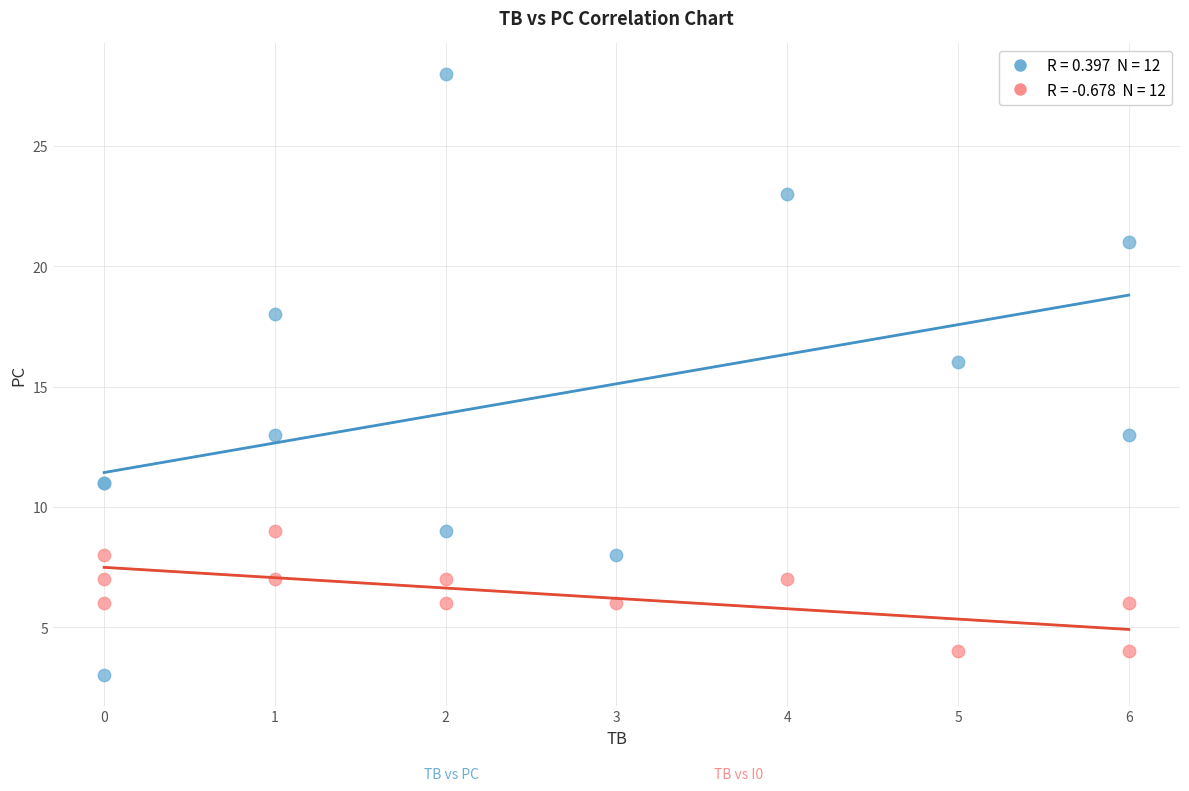

Across all series, what Y value is closest to 15?

16